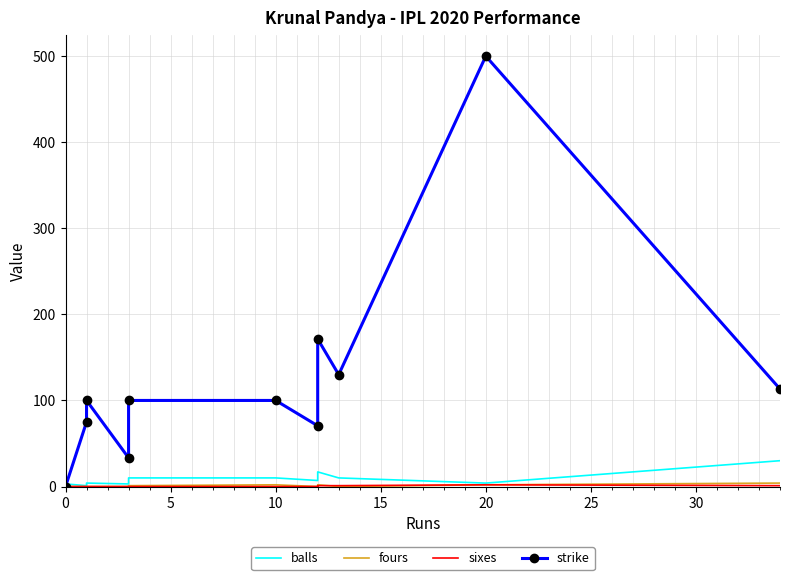

After their last crossing, which series has the higher values: strike or balls?

strike